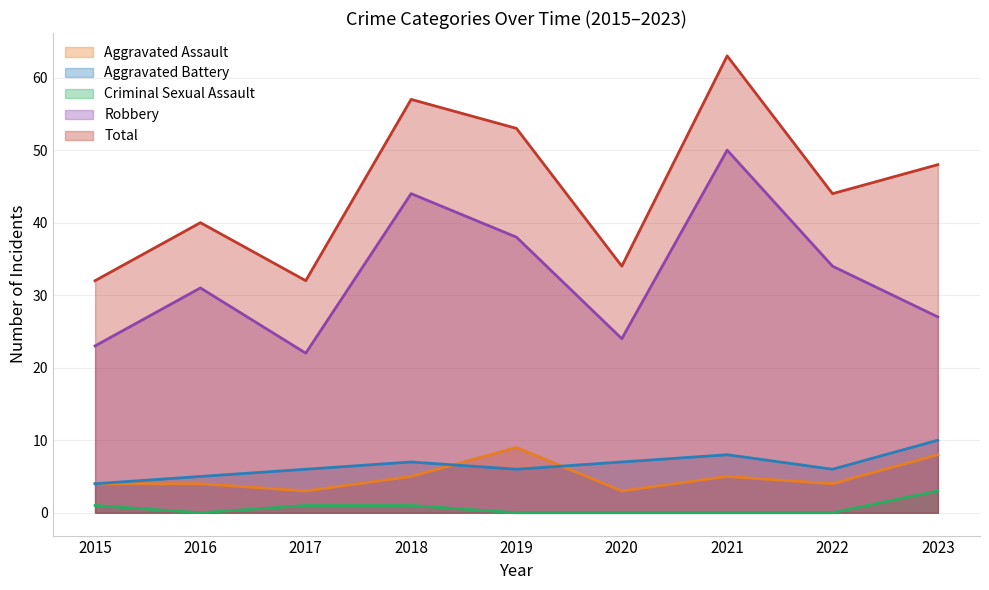

What is the difference between the second highest and minimum values in the Robbery series?

22